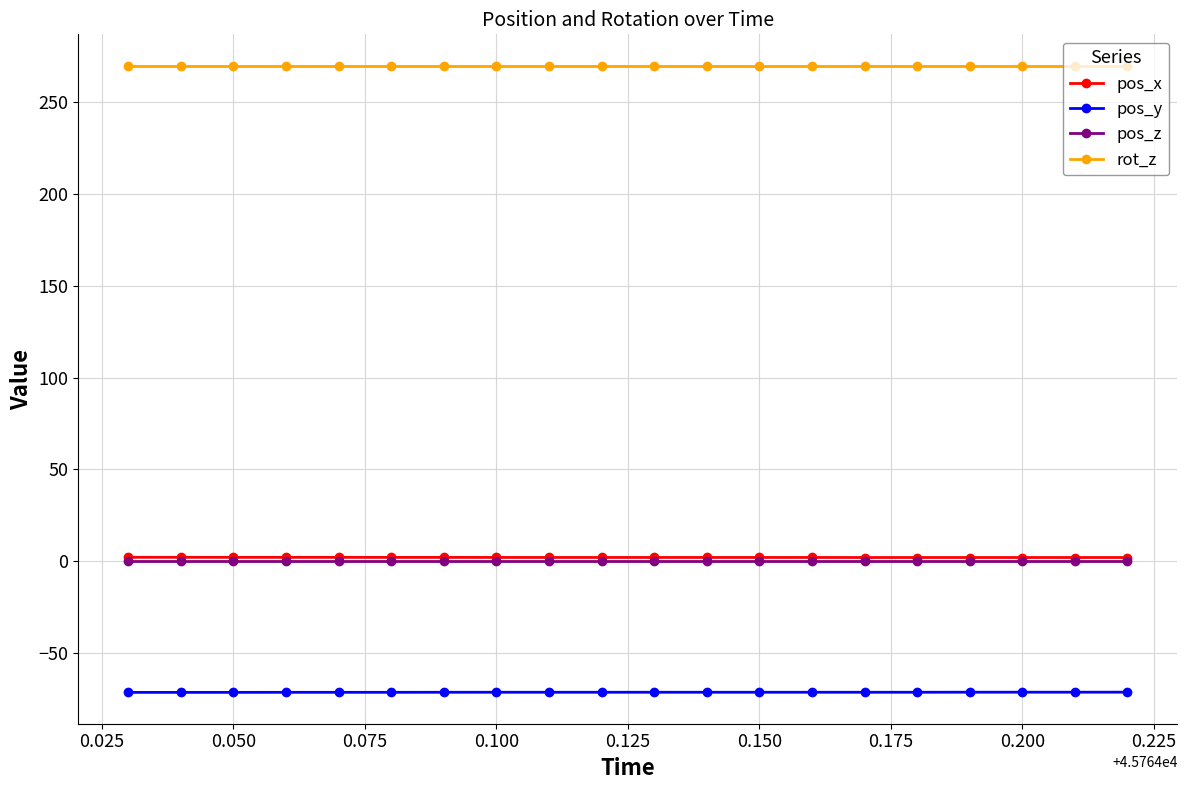

What is the value of the rot_z point at the 11th from the left?

270.0